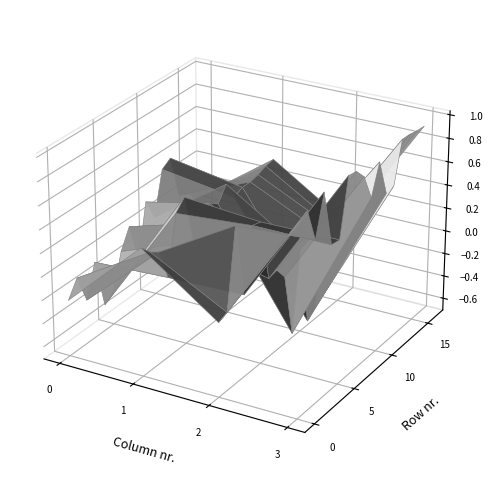

How many data points in col_0 are less than 0?

11